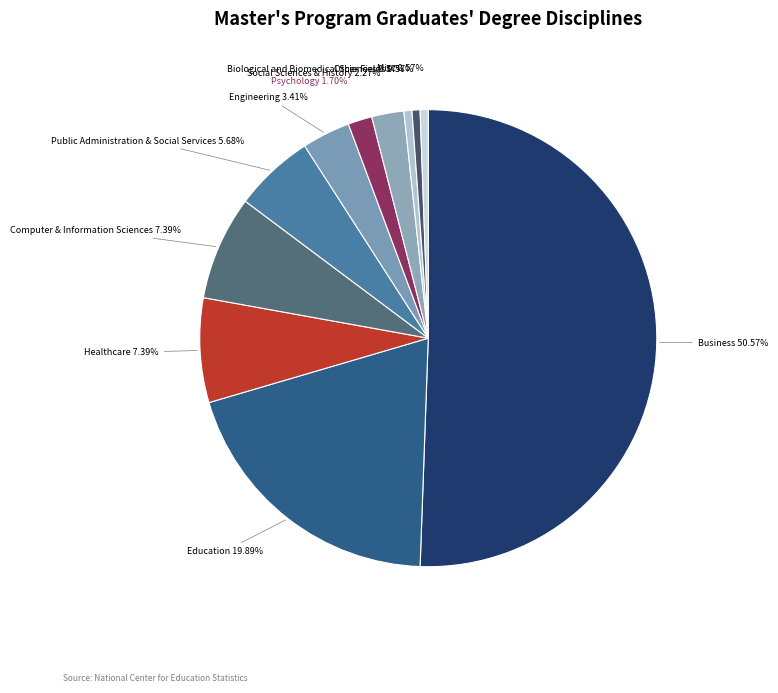

What is the largest slice in the pie chart?

Business